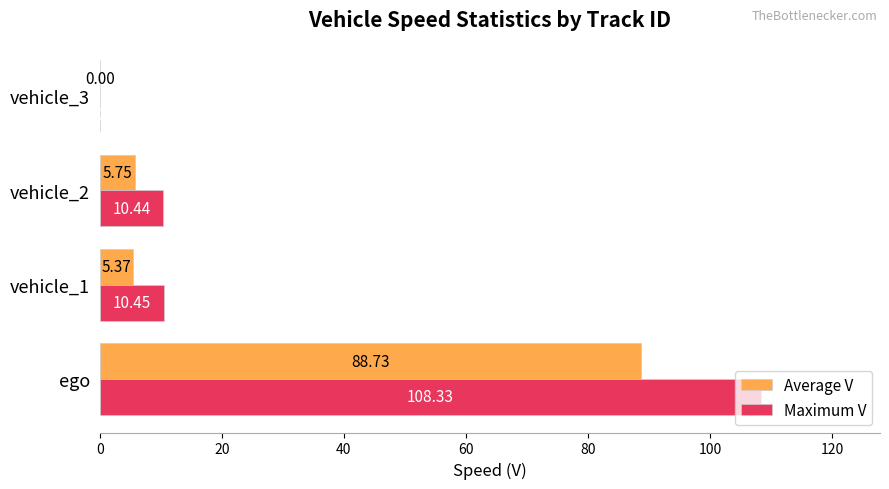

Which series changed the most between ego and vehicle_1?

Maximum V